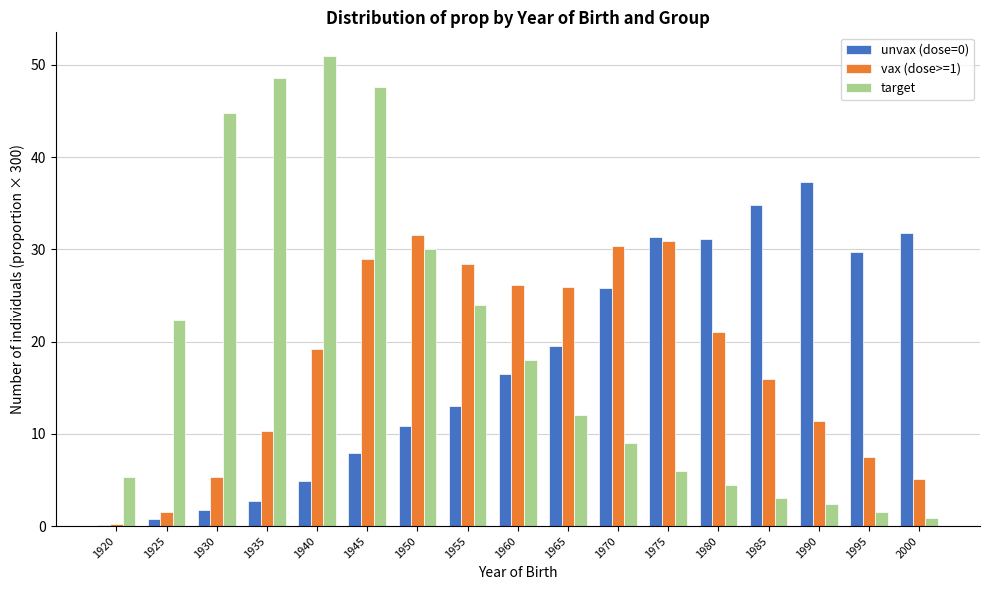

Which series changed the most between 1950 and 1960?

target